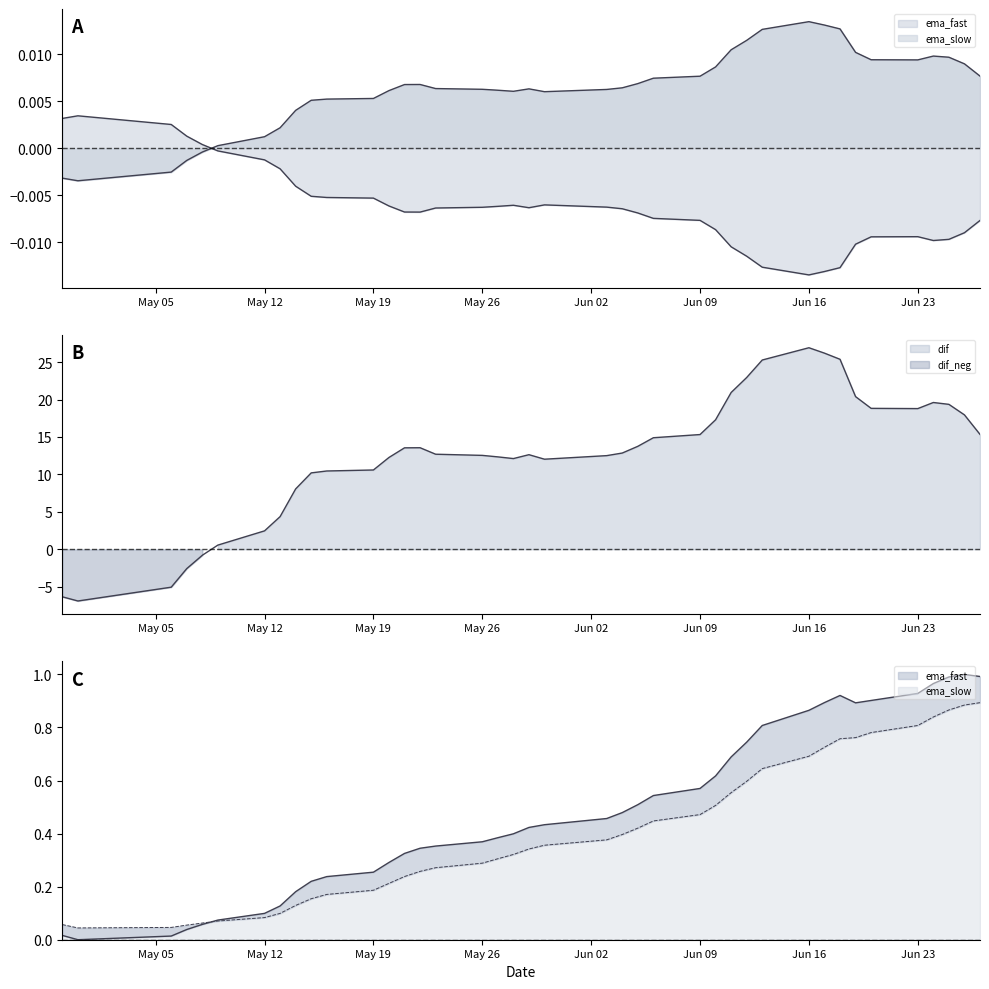

True or false: dif and ema_fast intersect in this chart.

True